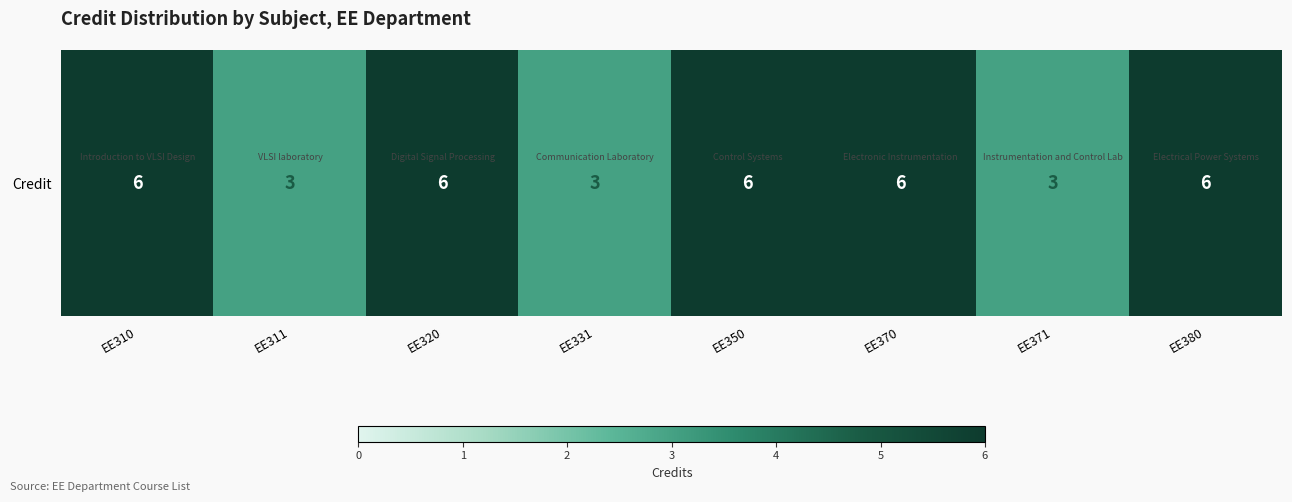

How many values are below 6?

3